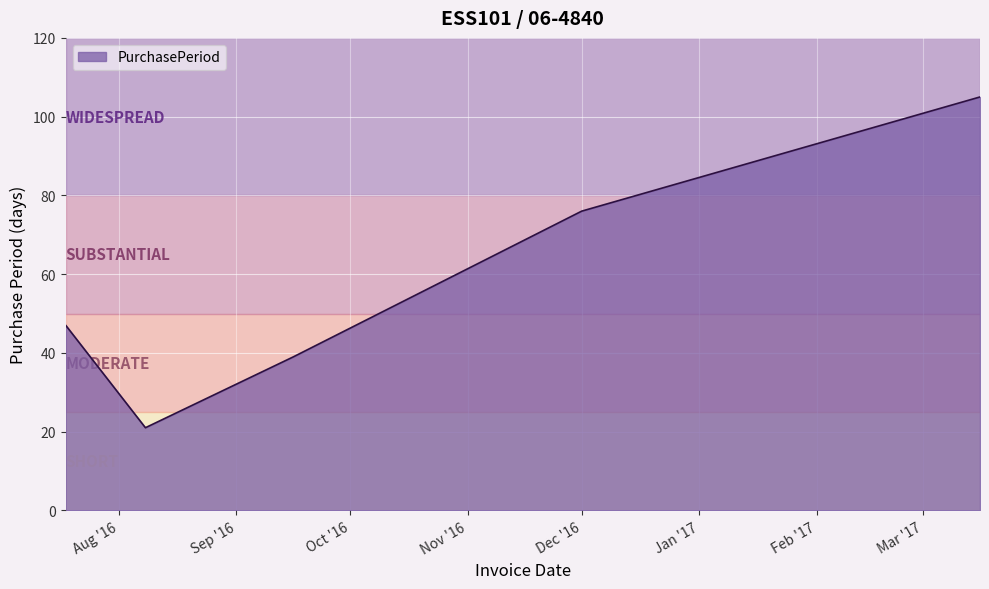

What is the minimum value shown in the chart?

21